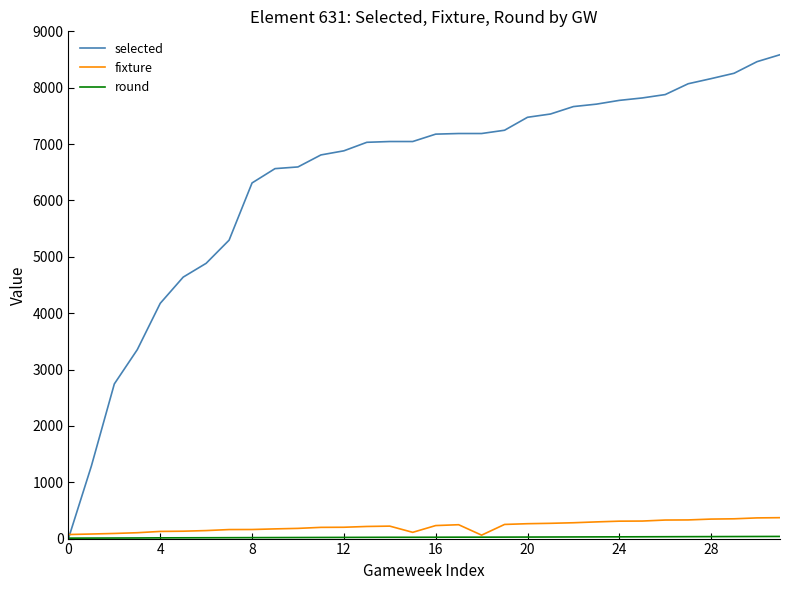

Which series has the largest total across all categories?

selected